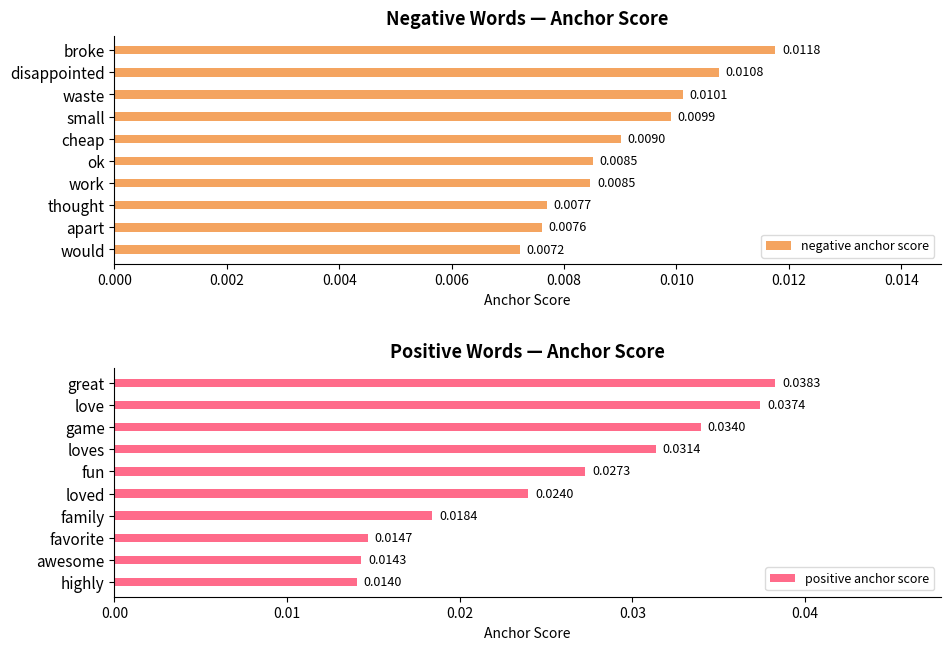

List the series in order of their peak value, highest first.

positive anchor score, negative anchor score